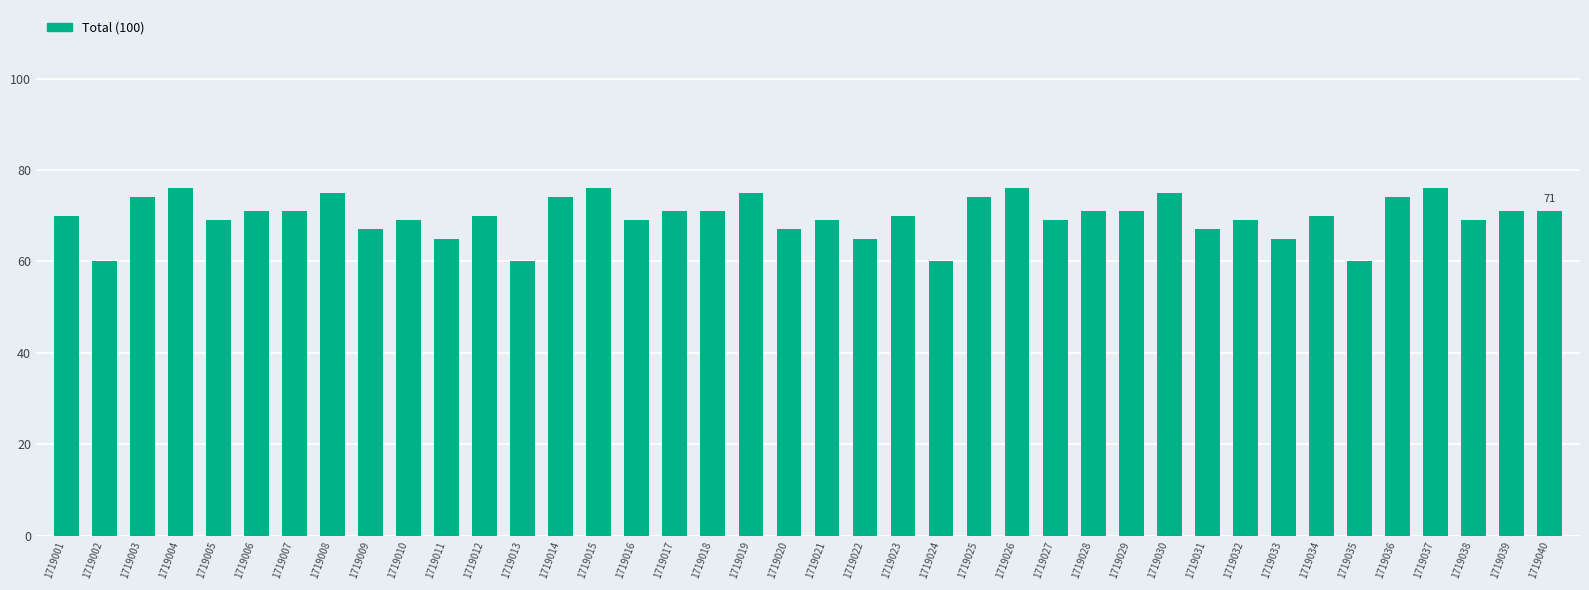

What is the value of the 6th bar from the left?

71